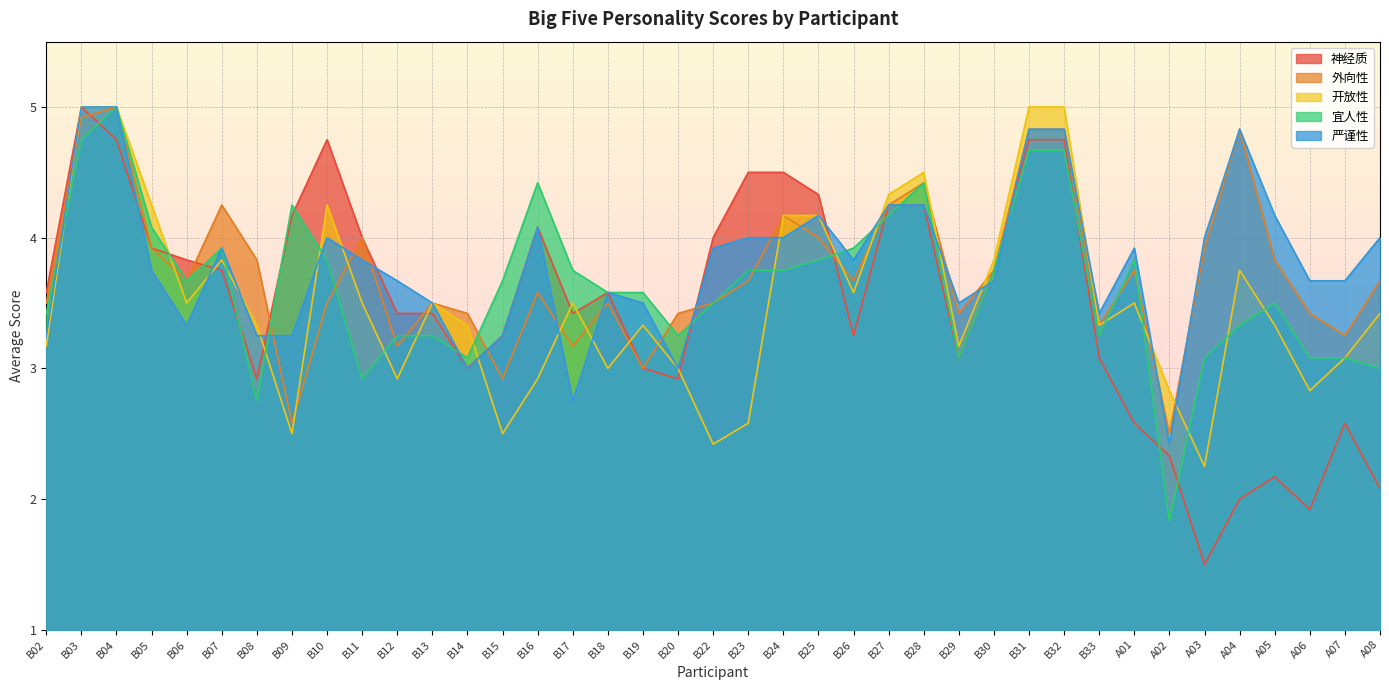

Between which two adjacent categories do 严谨性 and 外向性 first intersect?

B02 and B03